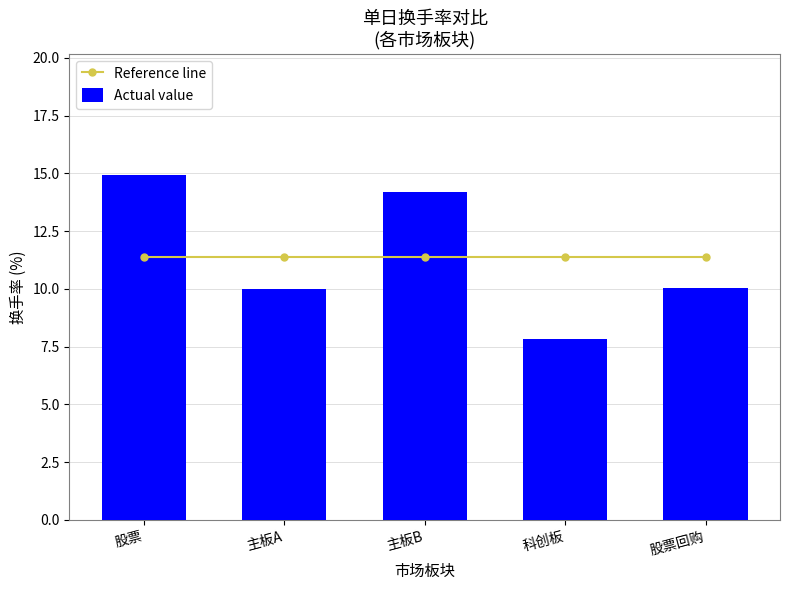

How many categories are shown in the chart?

5